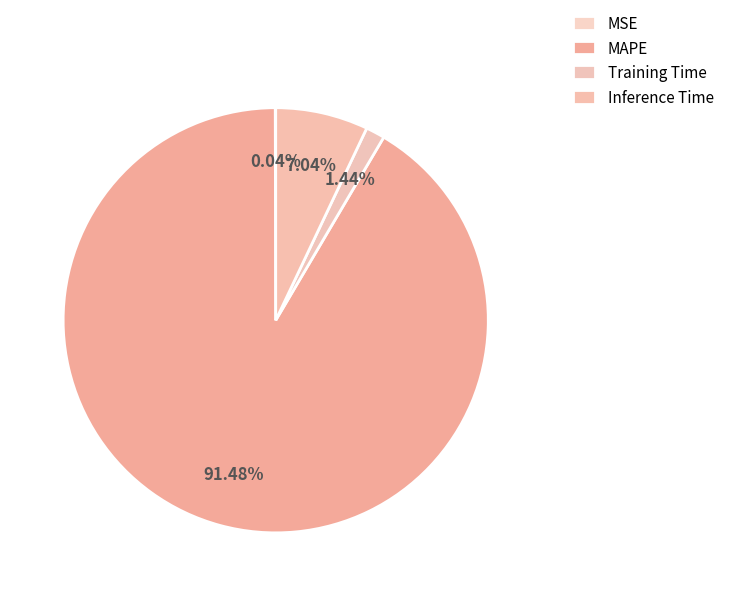

The MAPE slice represents 84% of the pie. True or false?

False